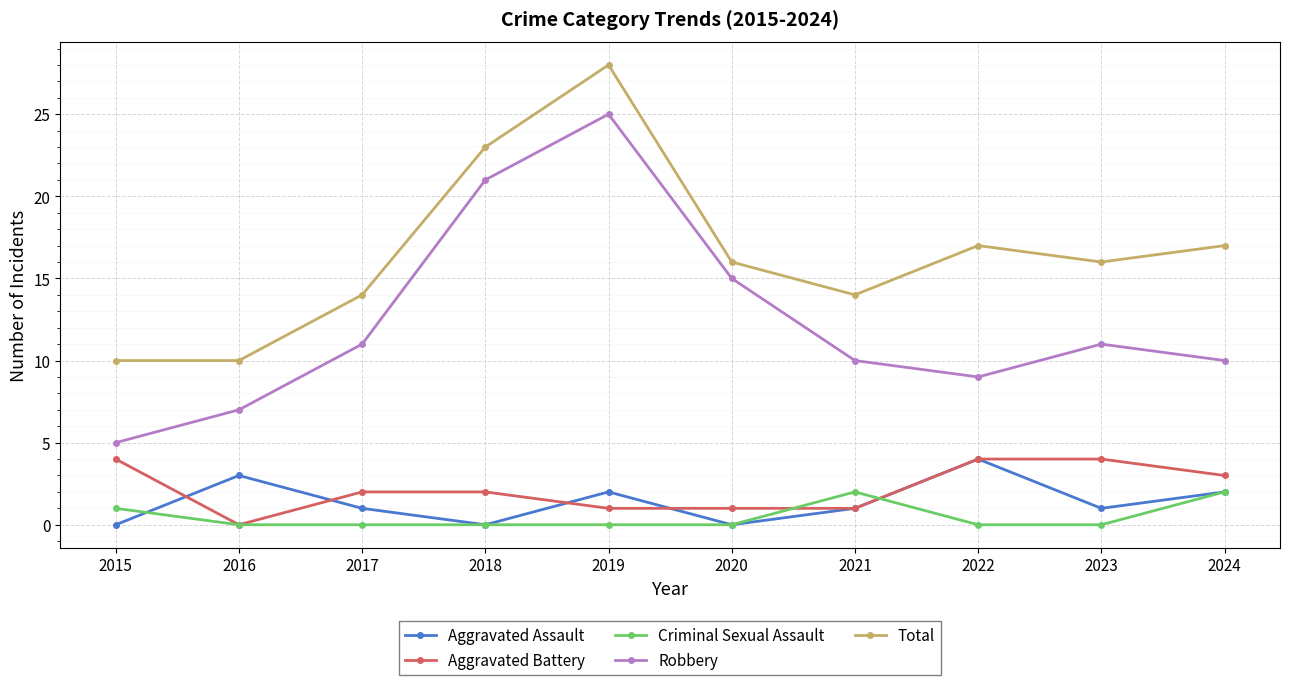

What is the spread (max minus min) of values at 2017?

14